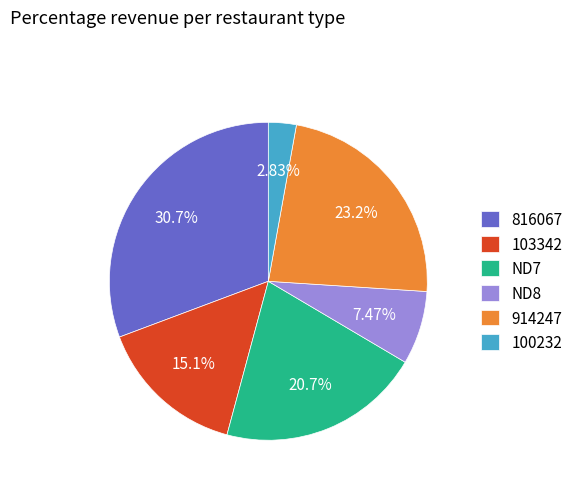

How many slices are in this pie chart?

6